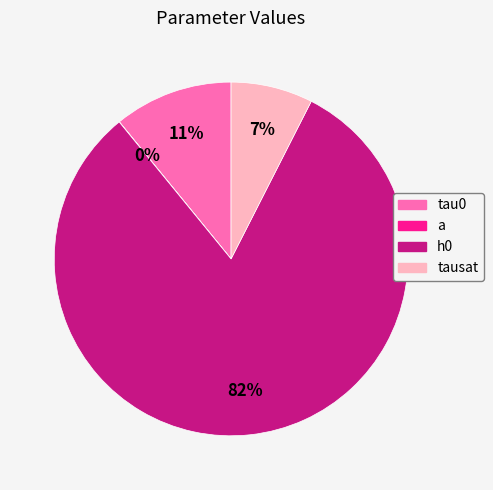

To the nearest percent, what is the combined percentage of tausat and h0?

89%